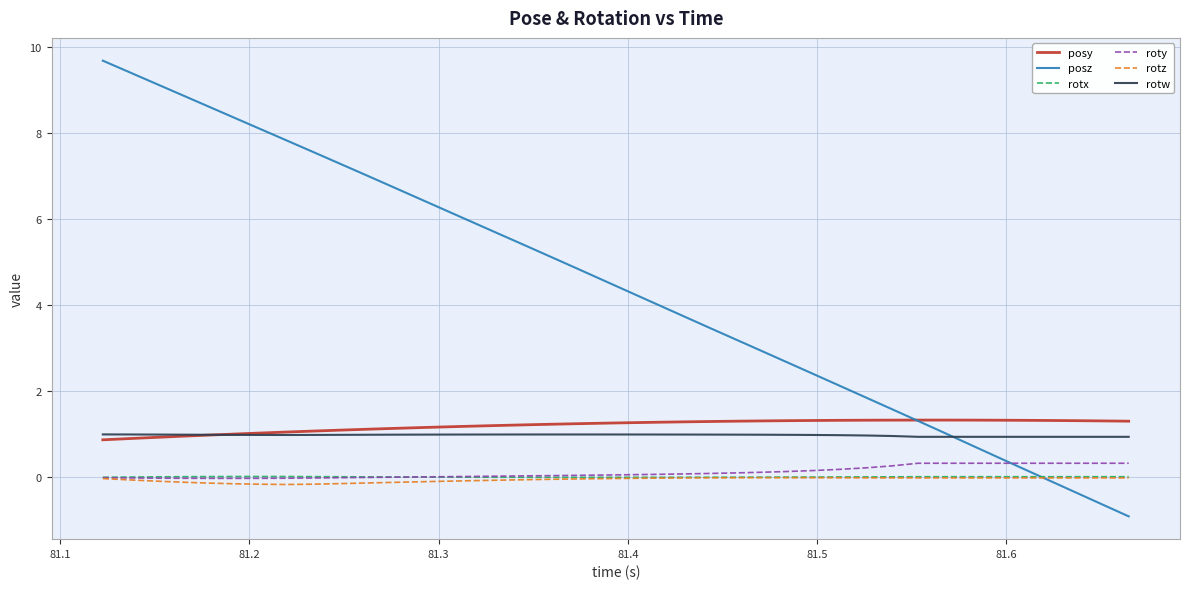

Which series has the widest spread of values?

posz